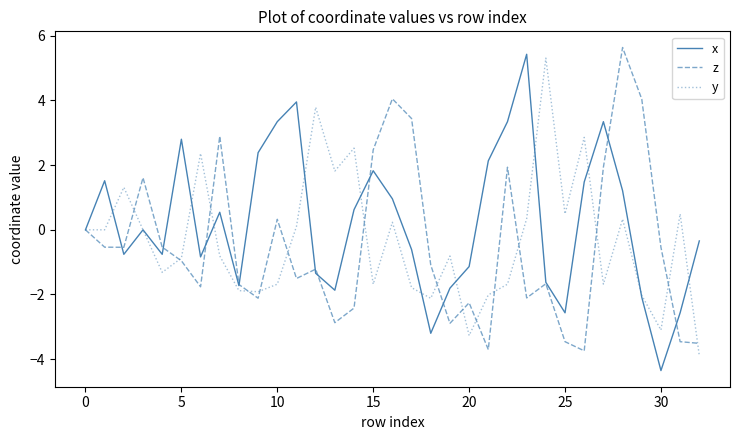

What is the highest value of the y series?

5.3